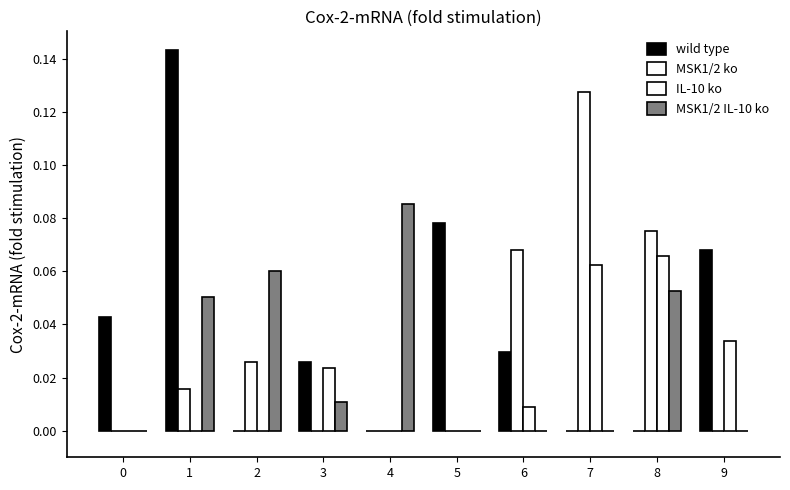

Are the bars grouped side by side (vs. stacked)?

Yes